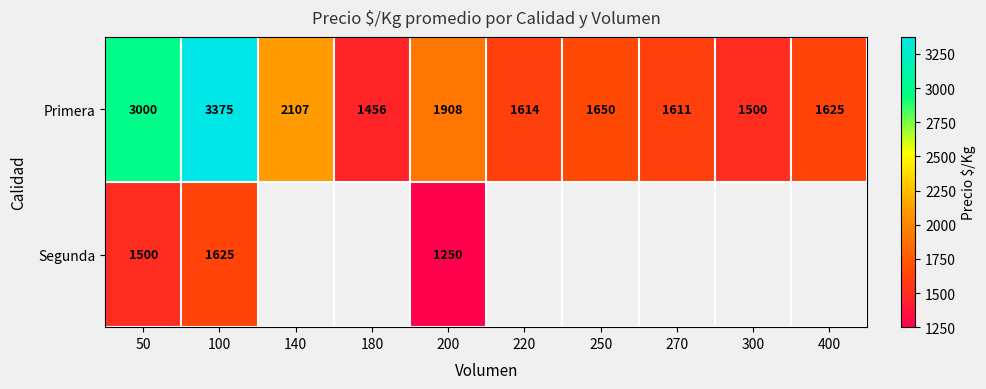

At which label does Primera first exceed 1650?

50